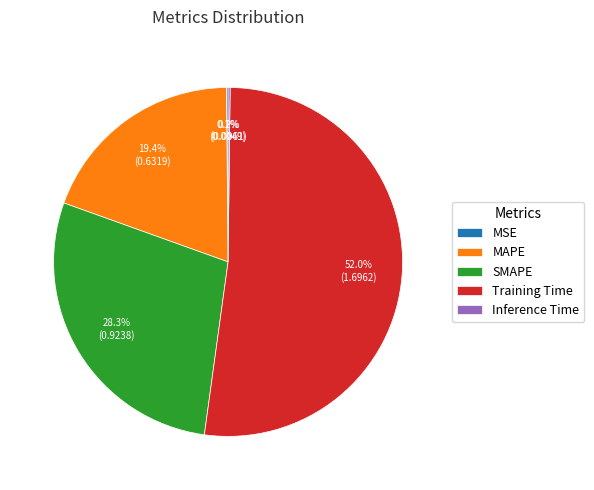

To the nearest percent, what is the combined percentage of Training Time and SMAPE?

80%